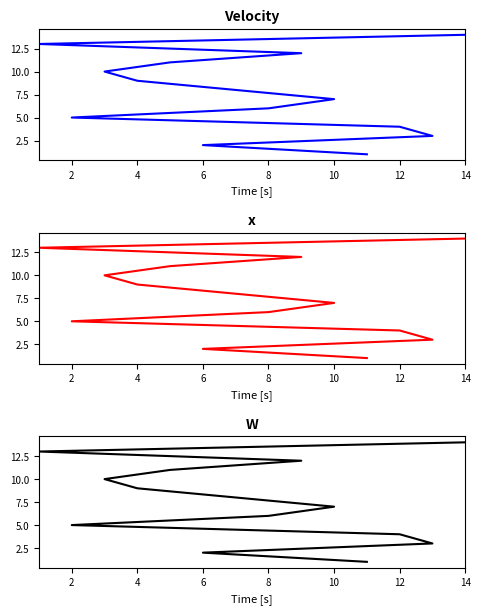

What is the value of the 8th point from the left?

8